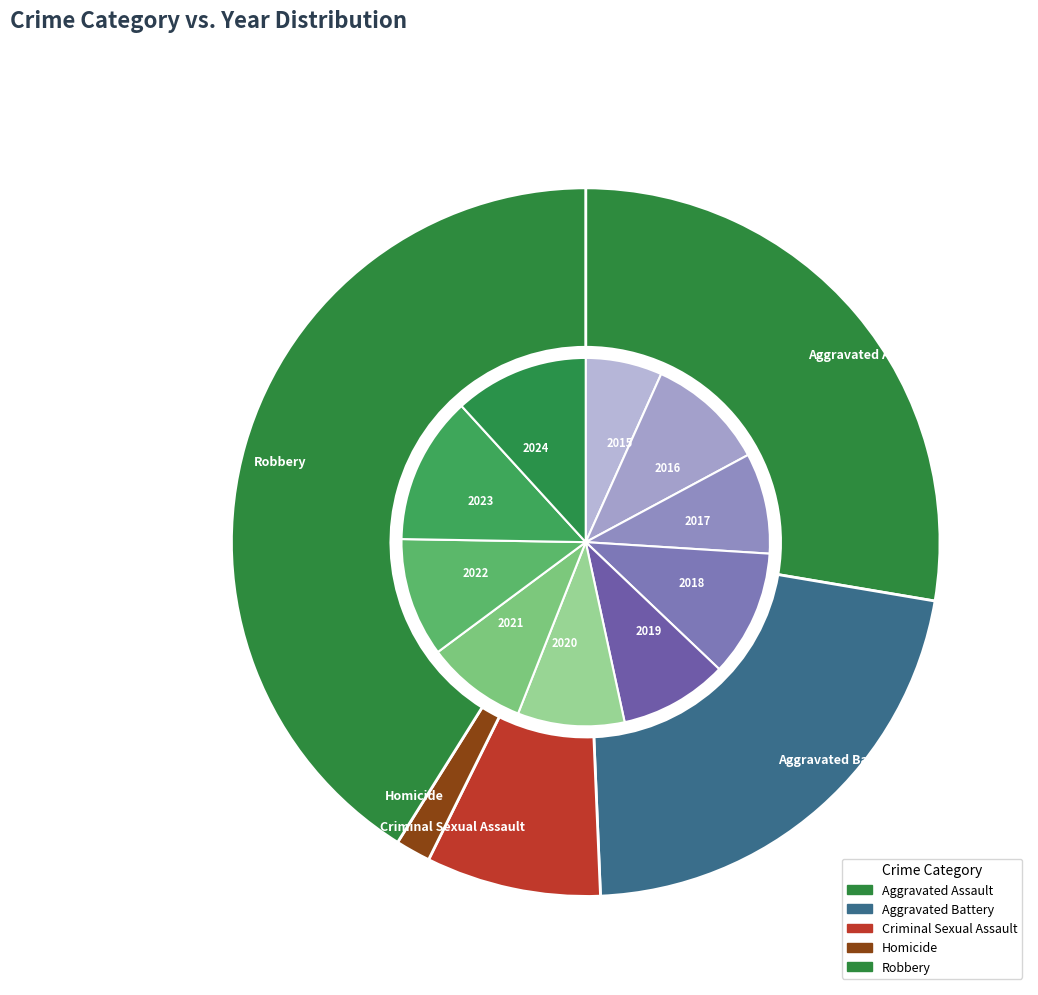

Between 2018 and 2024, which series saw the biggest shift?

Aggravated Assault